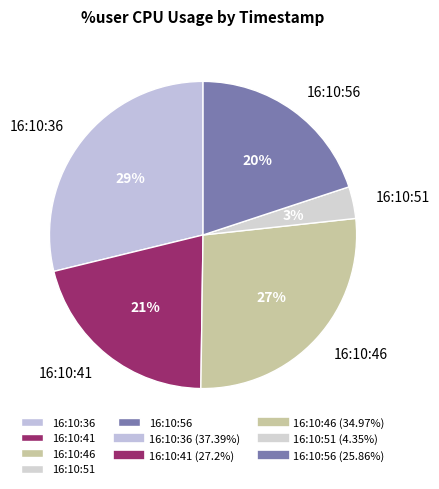

Is it true that 16:10:46 is 27% of the pie?

True